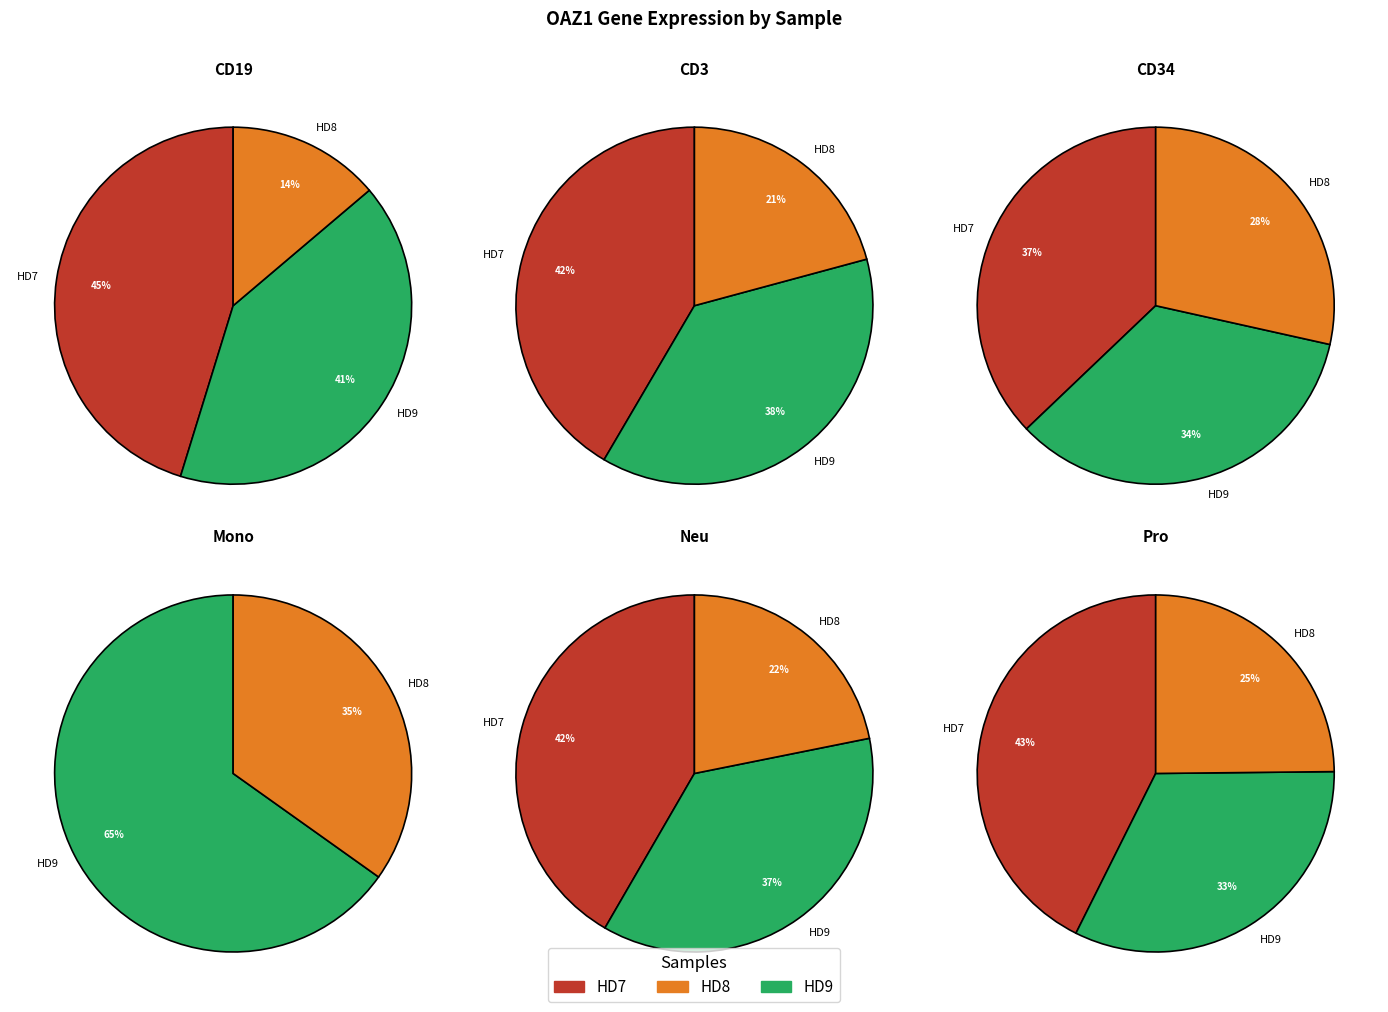

True or false: HD9_CD3 accounts for 1% of the total.

False